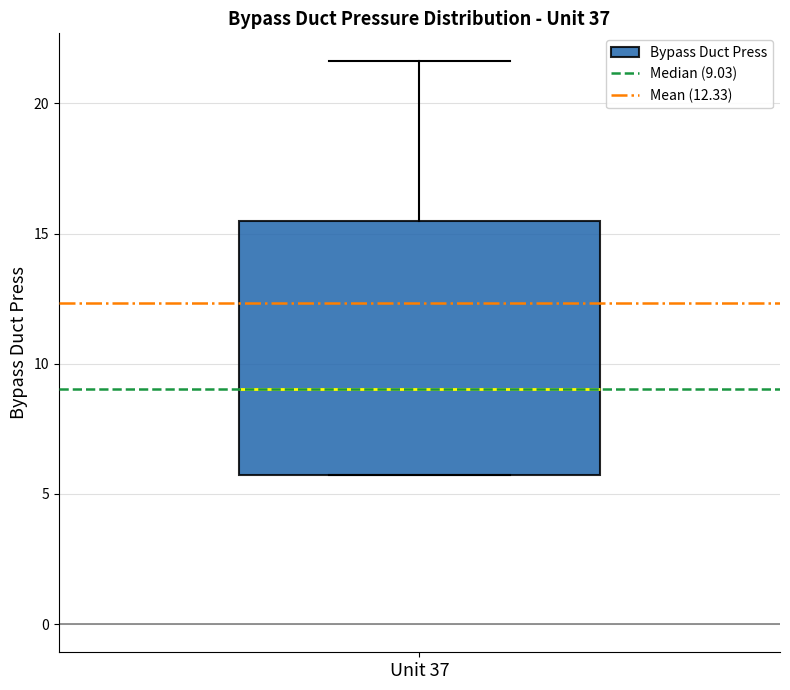

Where does the upper whisker of the box for Unit 37 end on the y-axis? The values are not printed on the chart, so give them approximately, as read against the axis.

21.5